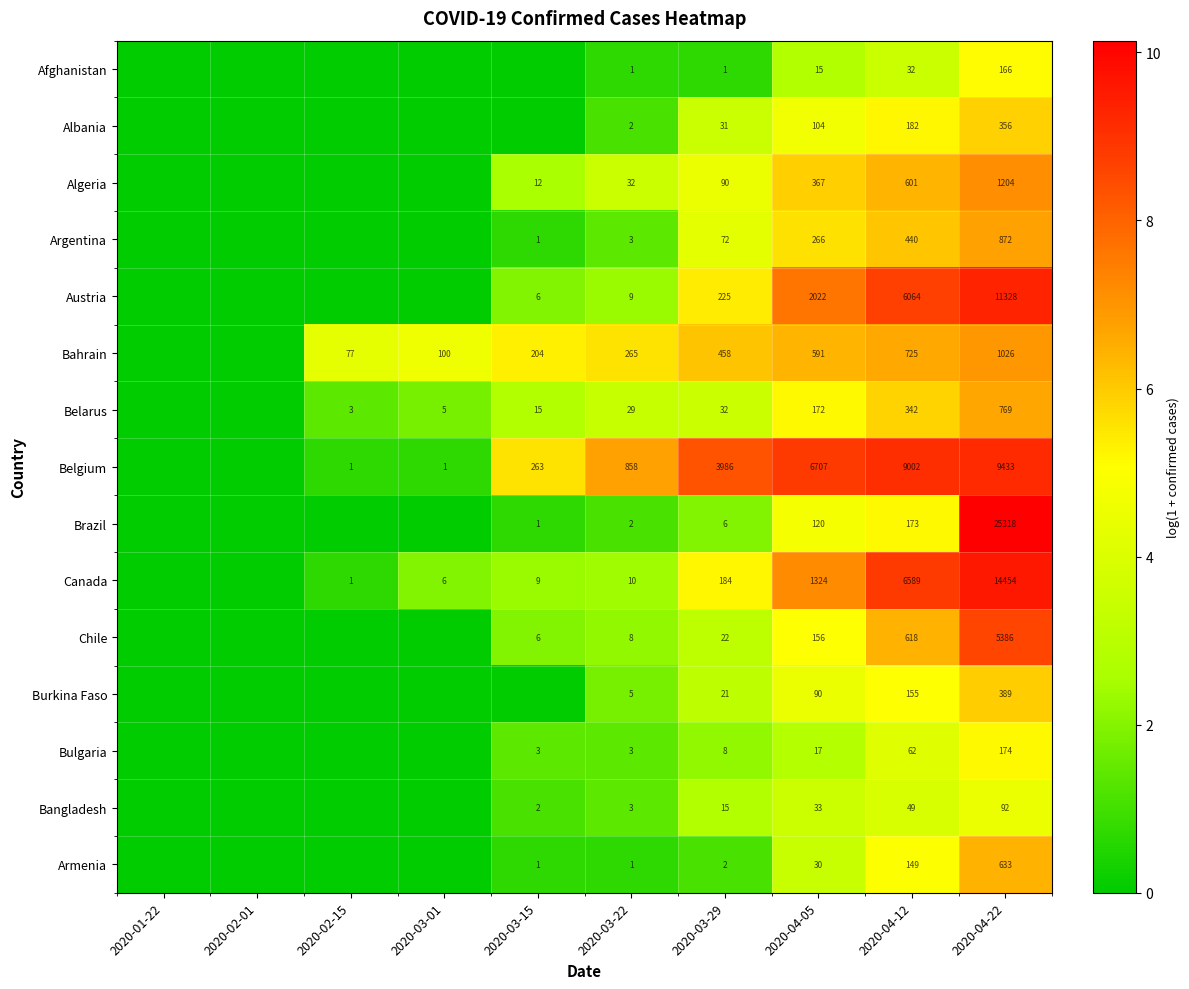

True or false: Canada has a value of 10 at 2020-03-22.

True